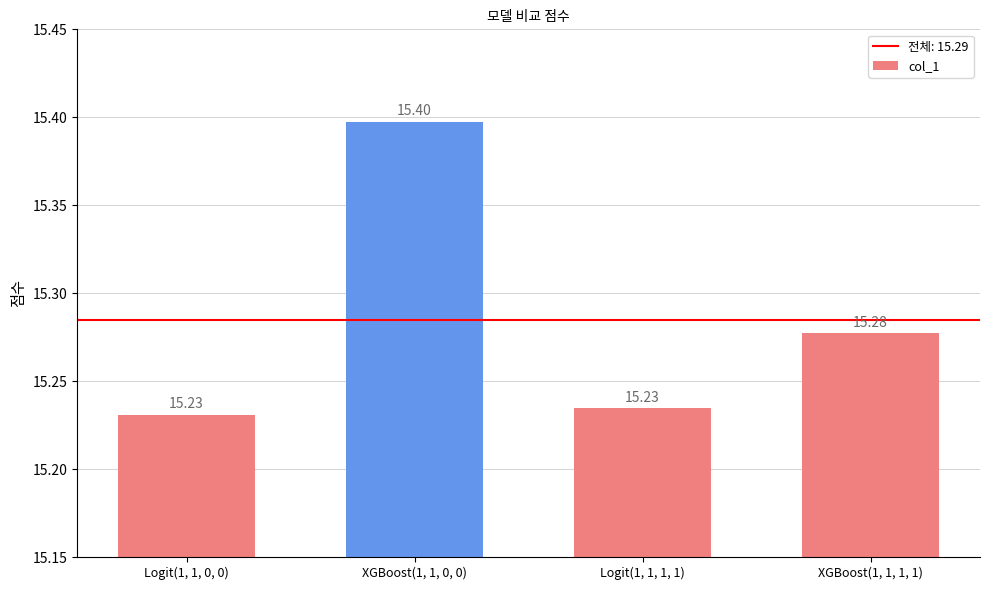

What value does the data have at XGBoost(1, 1, 1, 1)?

15.3